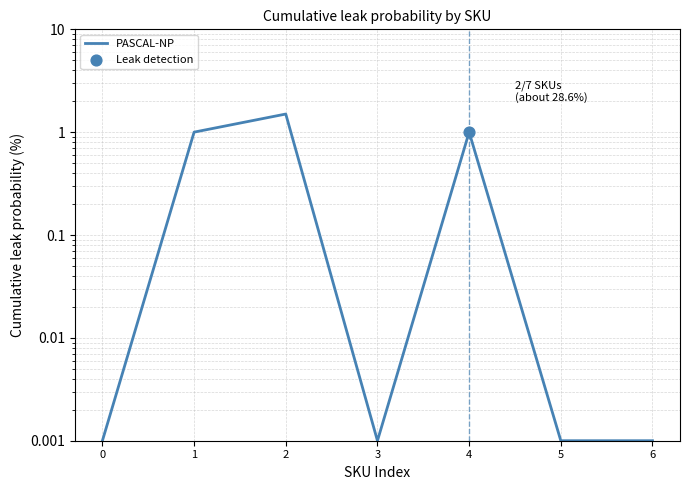

Between 2 and 3, which is larger?

2